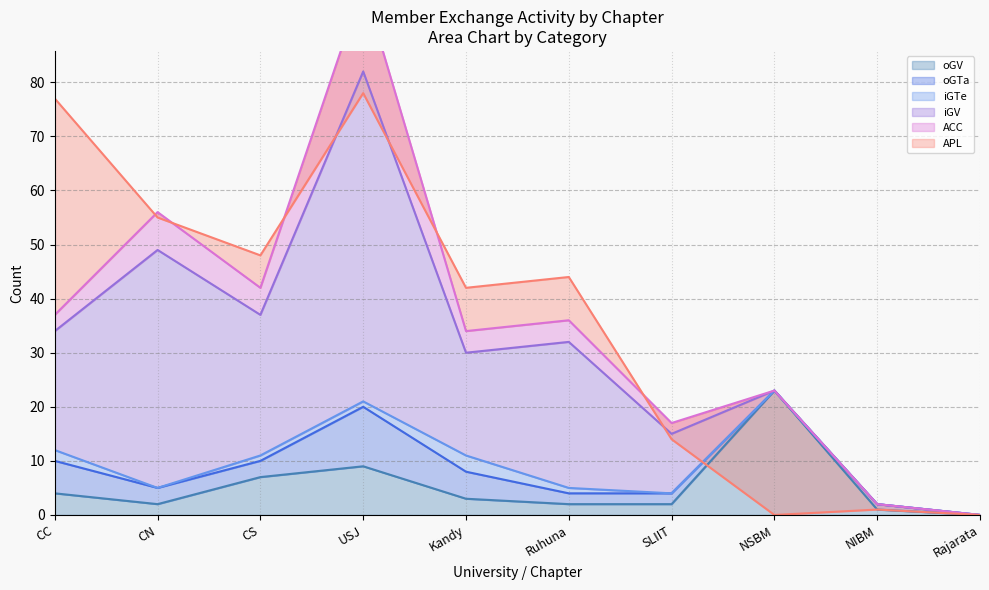

Where is oGV nearest to the value 11?

USJ